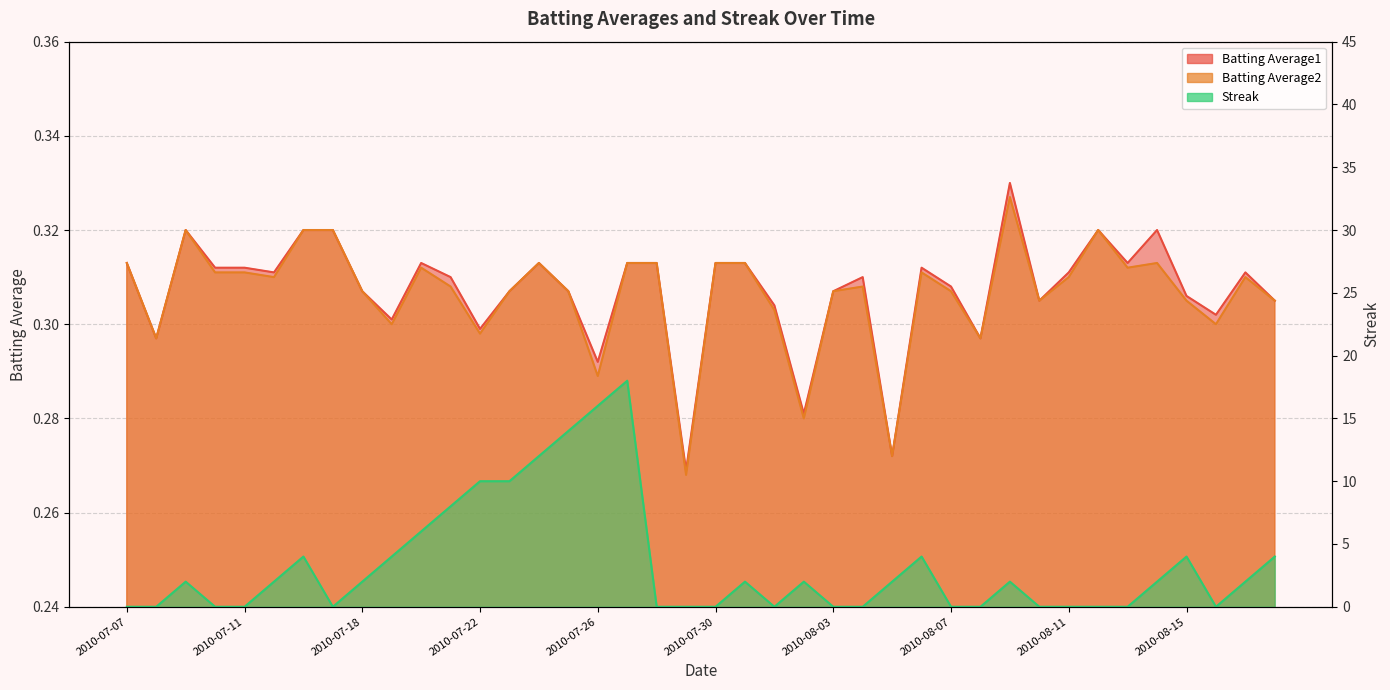

True or false: Streak has more than 0 points higher than both neighbors.

True